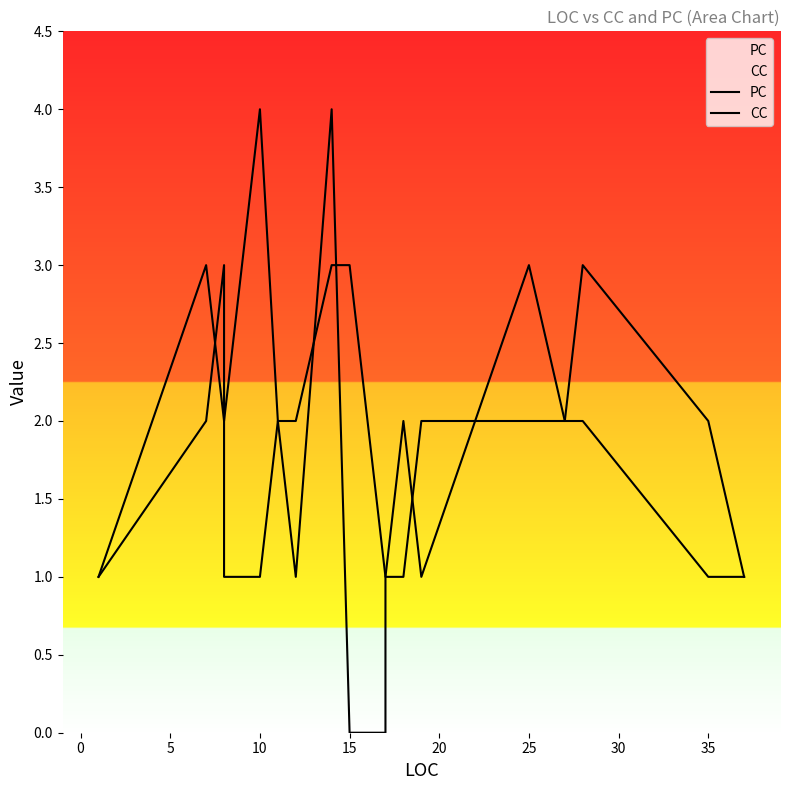

What are all the series names shown in the legend?

PC, CC